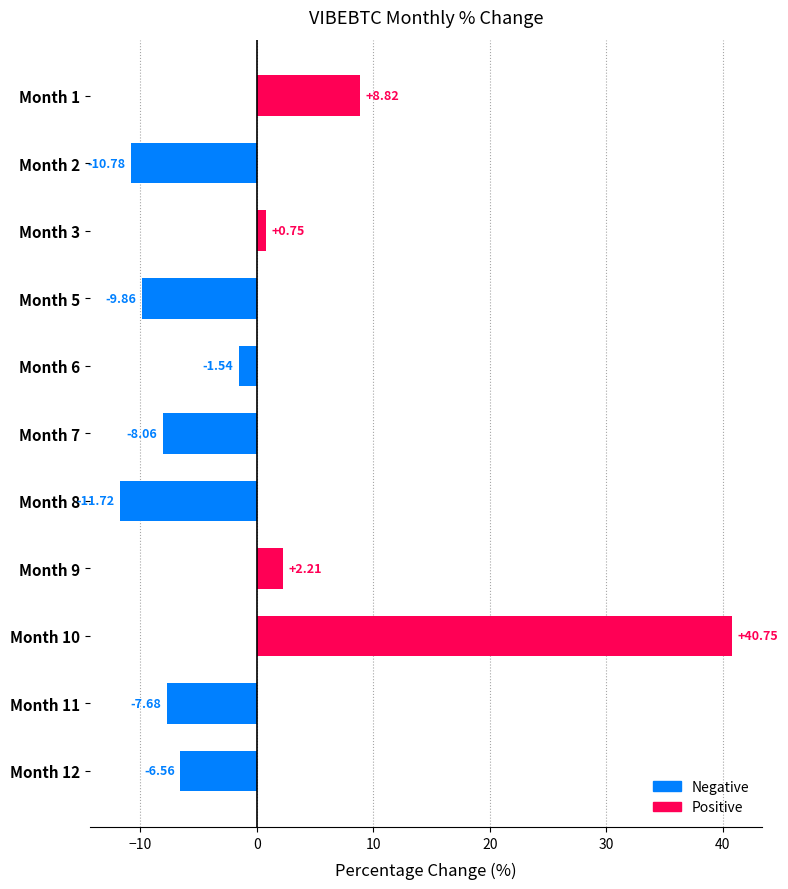

At which label is the value closest to 14?

Month 1